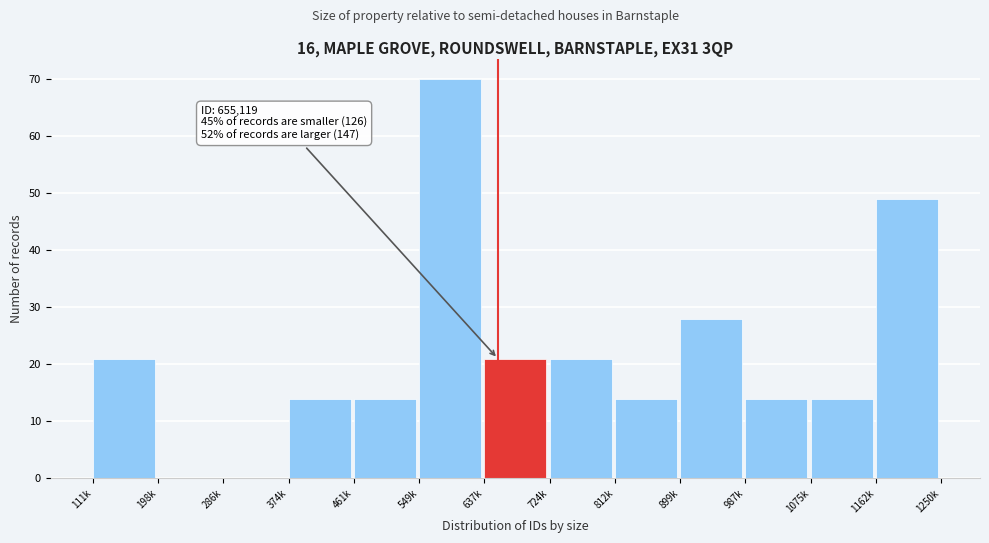

Reading left to right, transcribe all the data shown in this chart.

111k=21	198k=0	286k=0	374k=14	461k=14	549k=70	637k=21	724k=21	812k=14	899k=28	987k=14	1075k=14	1162k=49